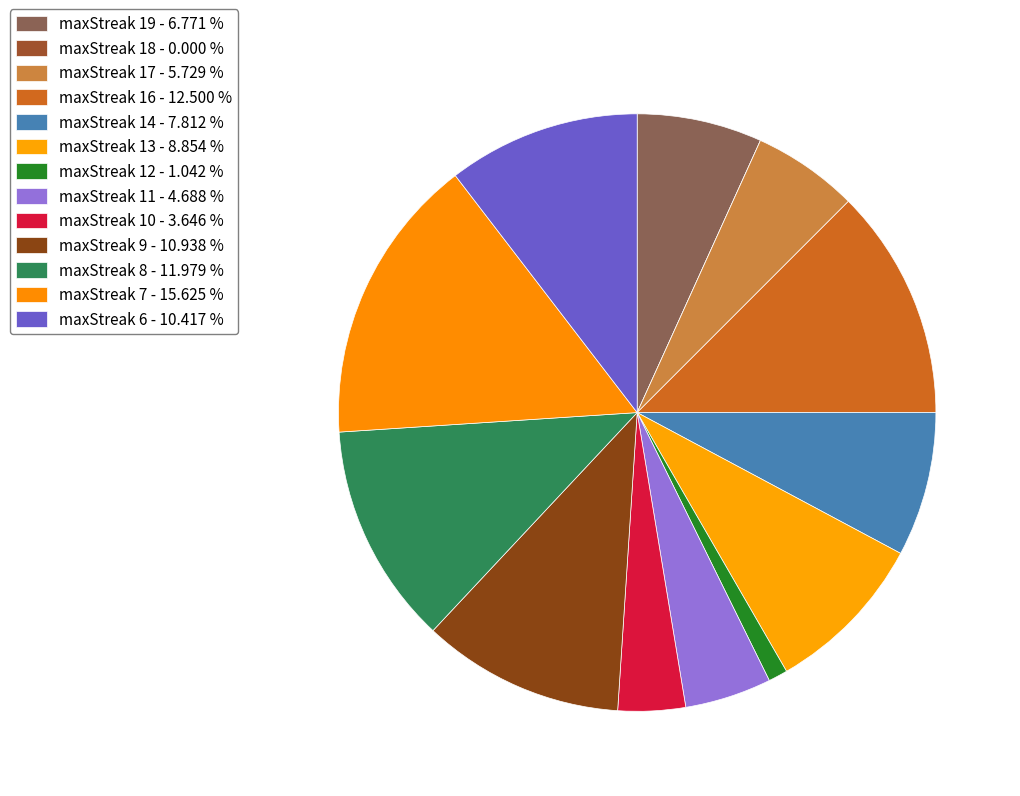

What is the smallest slice in the pie chart?

18